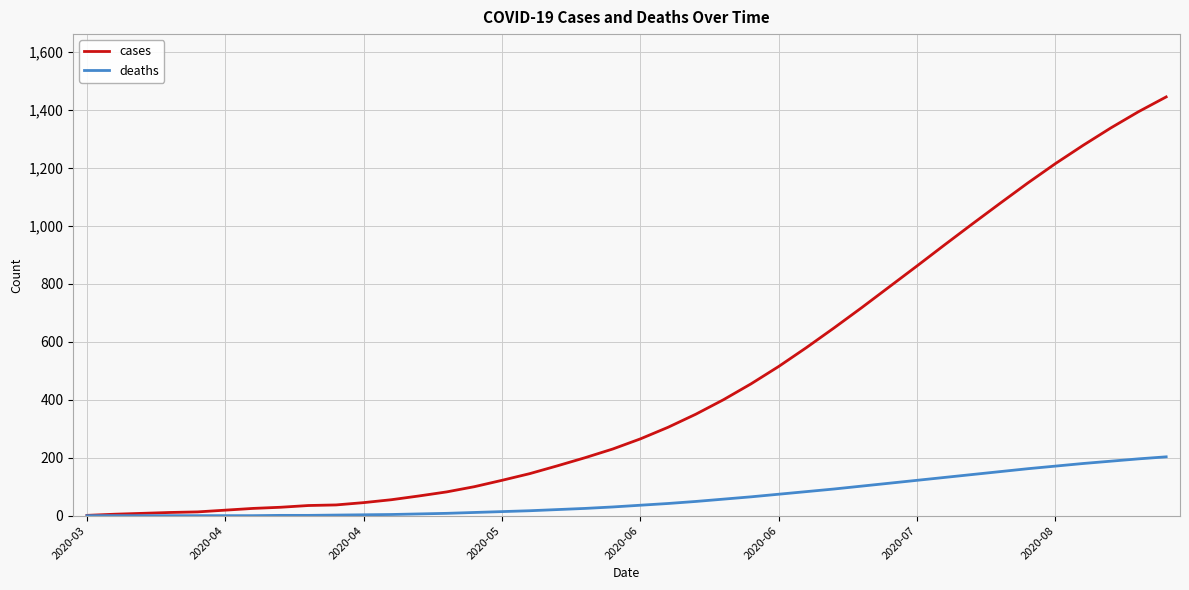

Which series has the largest range (max minus min)?

cases